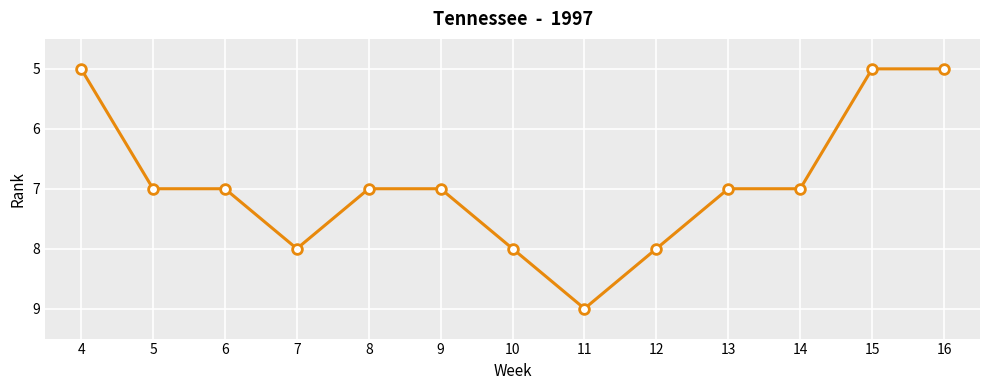

True or false: the data has more than 0 interior local peaks.

True